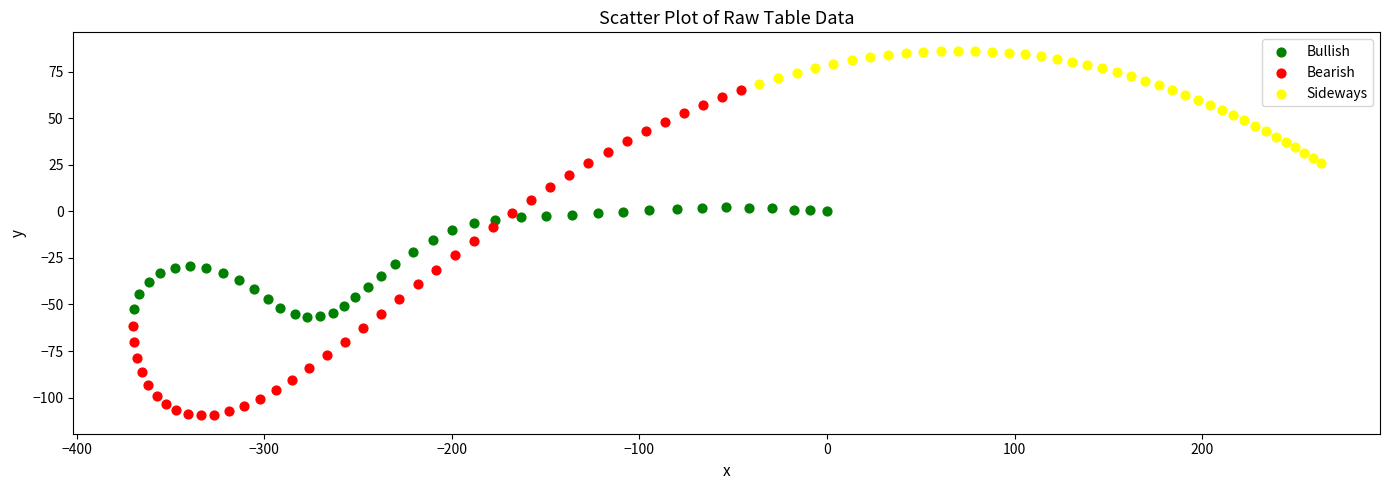

Which series contains the highest Y value?

Sideways